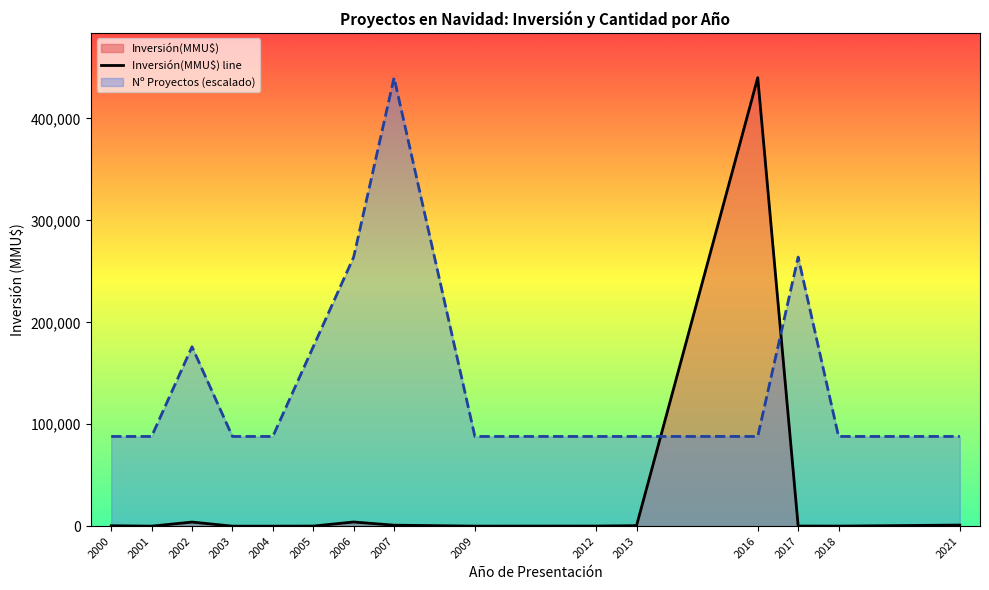

What is the value of the 15th point from the left?

1050